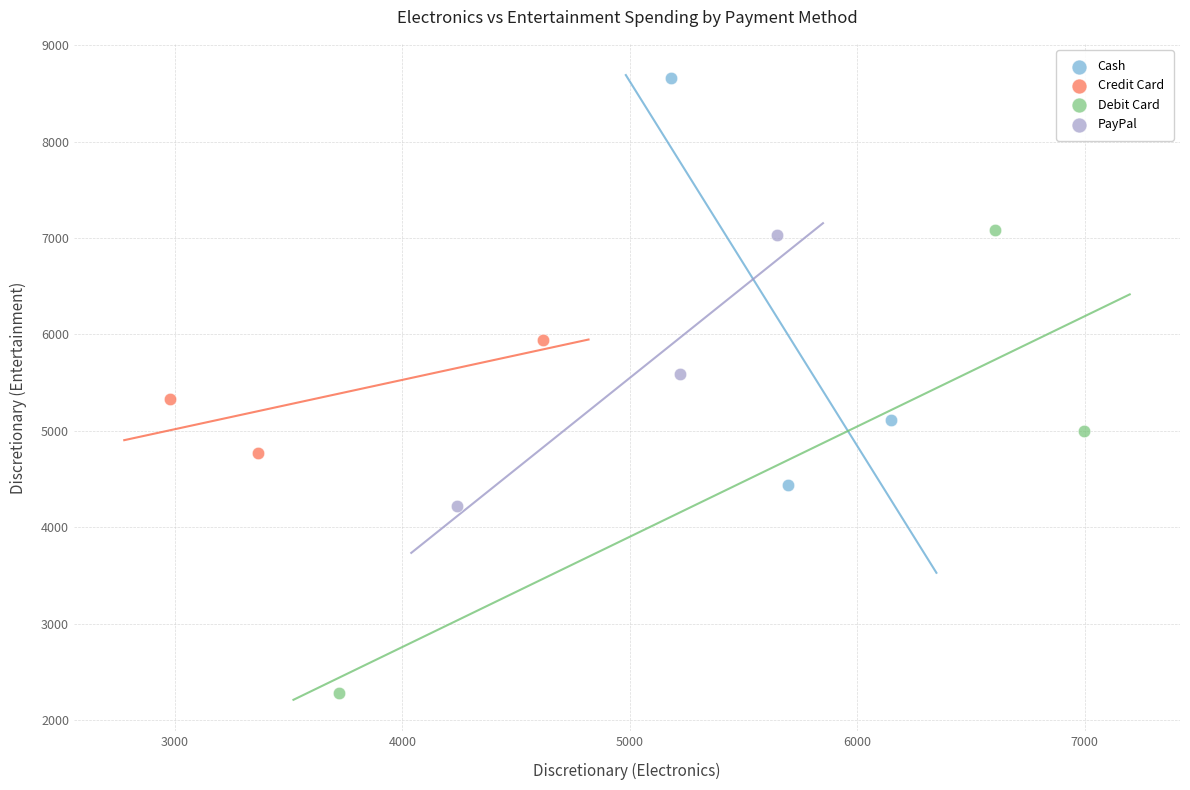

Which series has the widest spread of Y values?

Debit Card